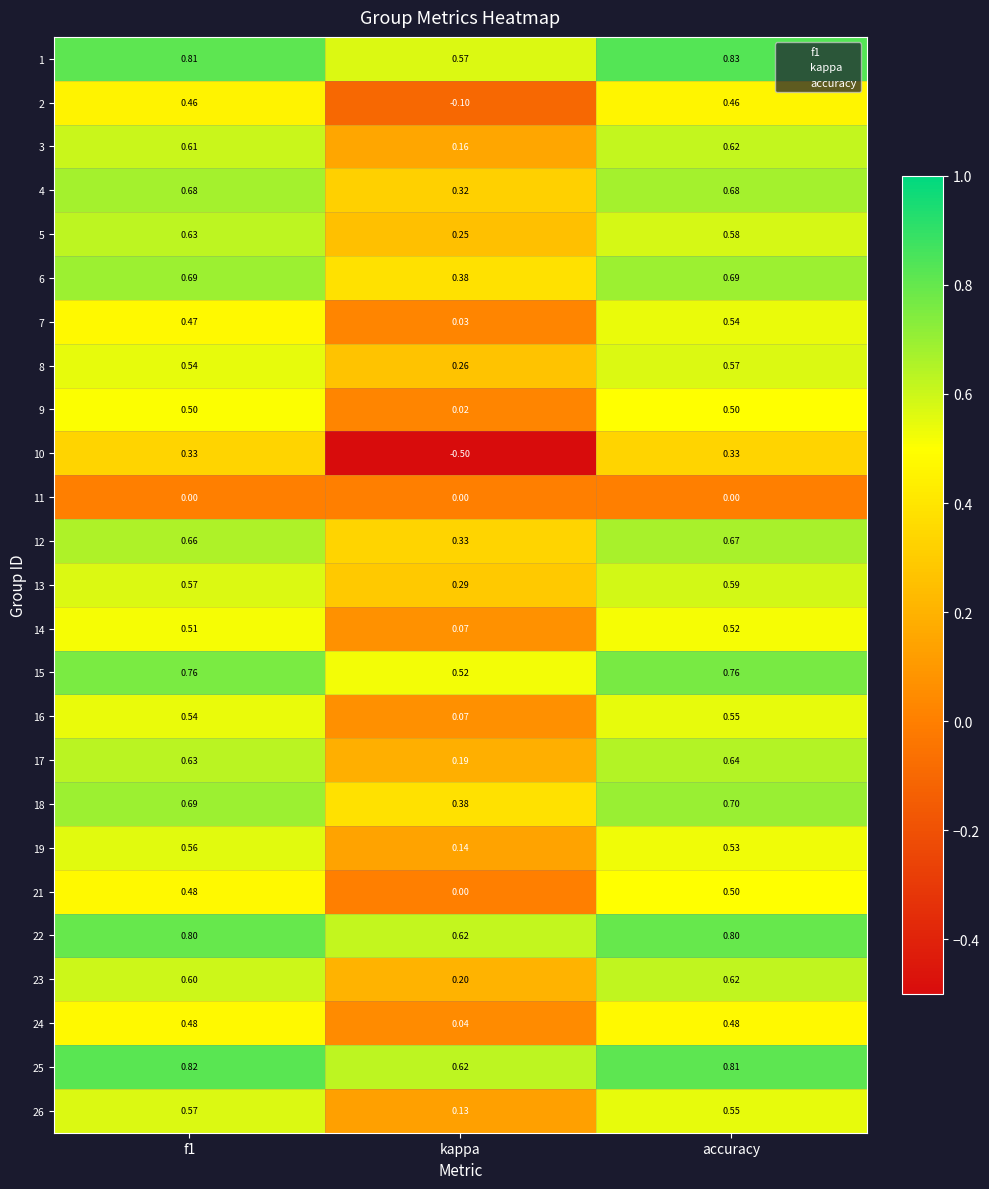

Is the value of 2 at kappa greater than the value of 6 at f1?

No